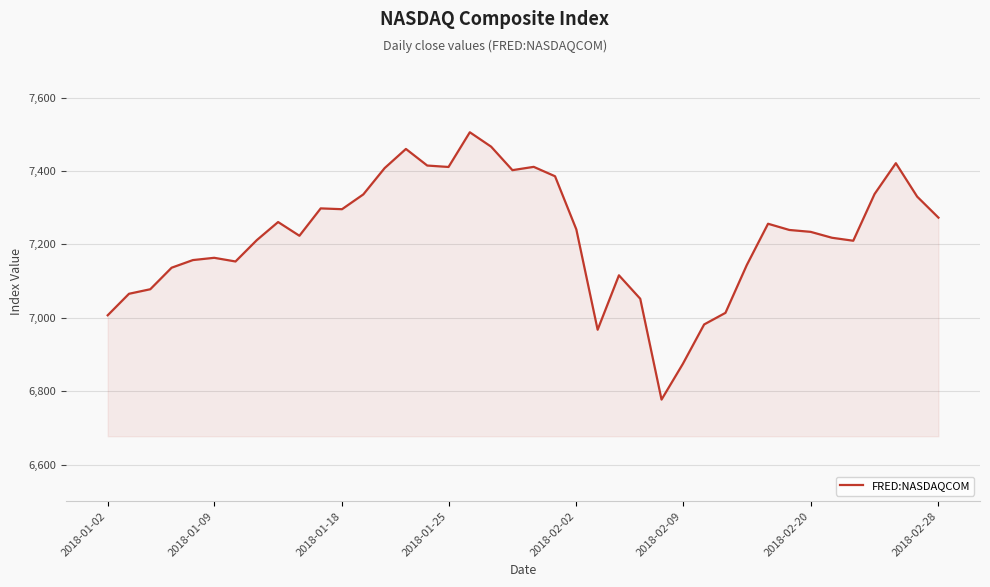

What is the greatest value displayed?

7505.8